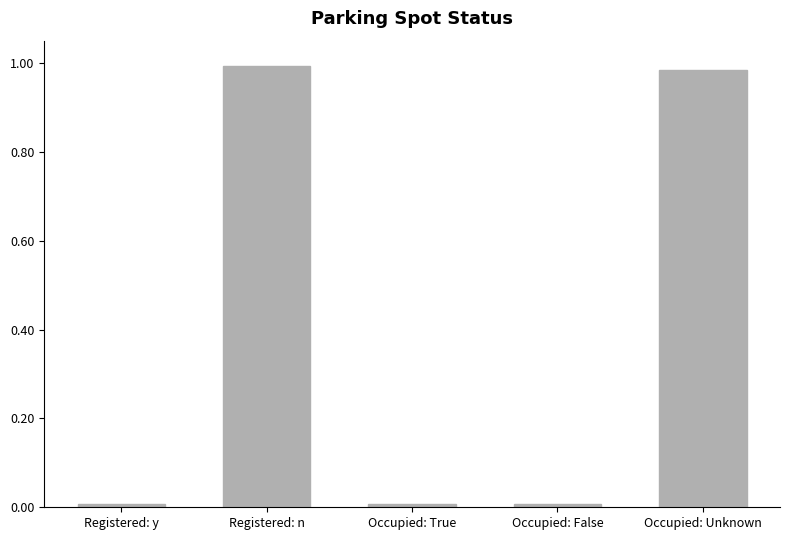

Does the chart contain any negative values?

No